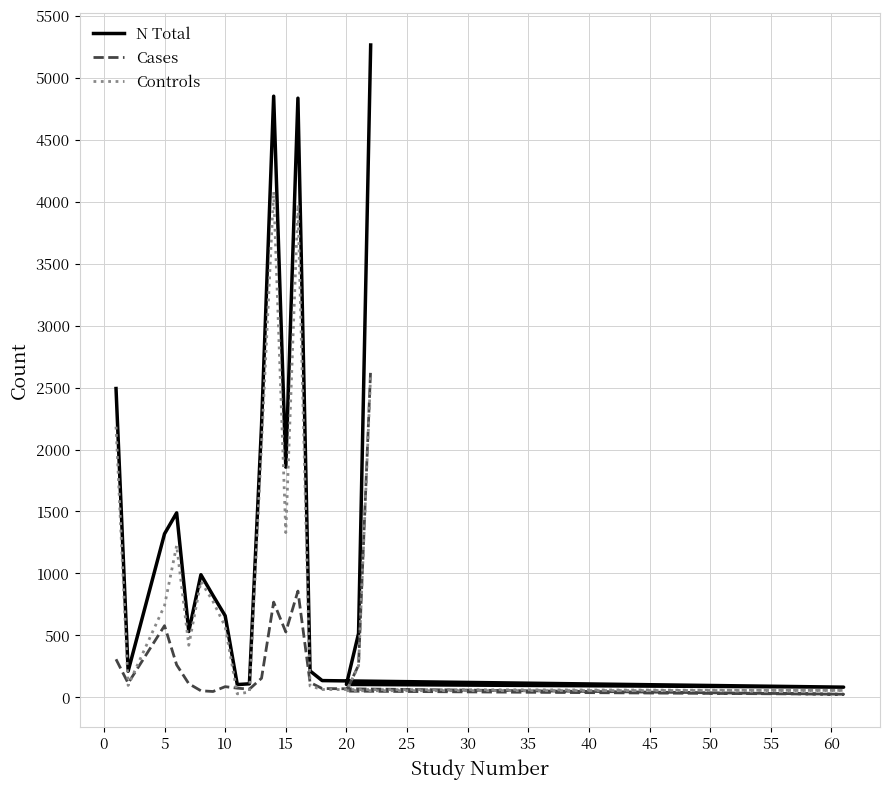

True or false: Controls and N Total cross at least once.

False